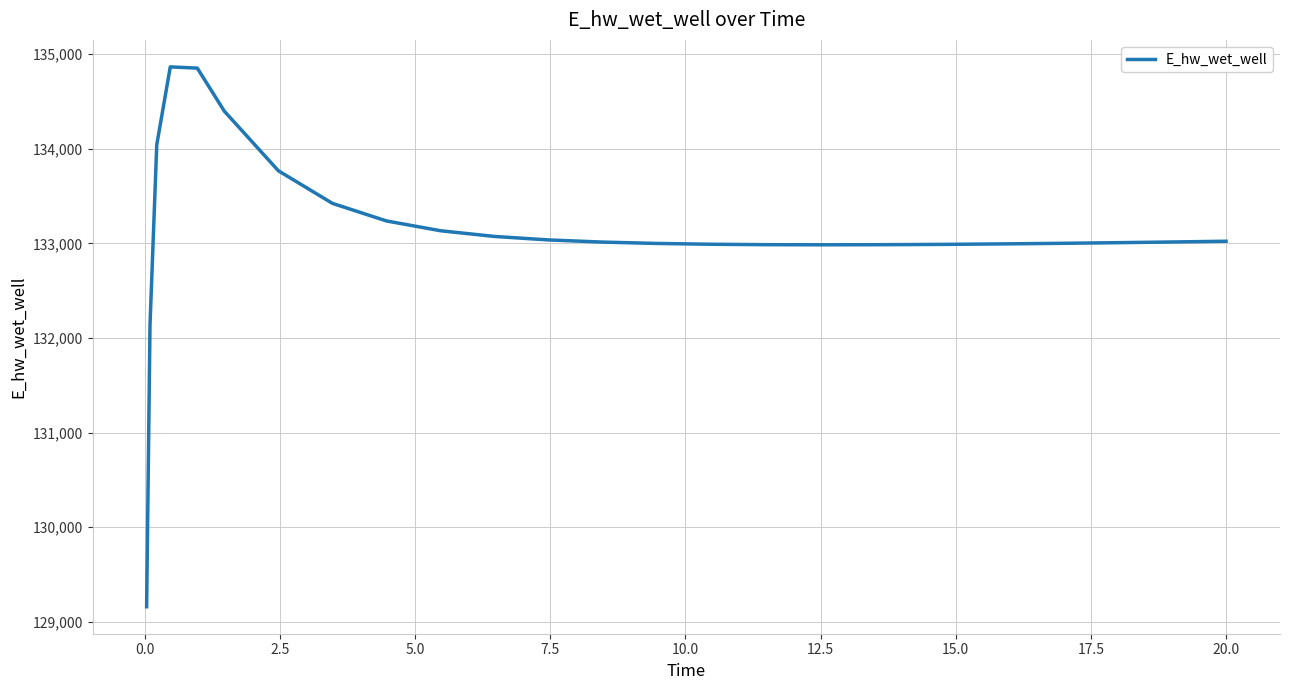

What is the maximum value shown in the chart?

134865.3